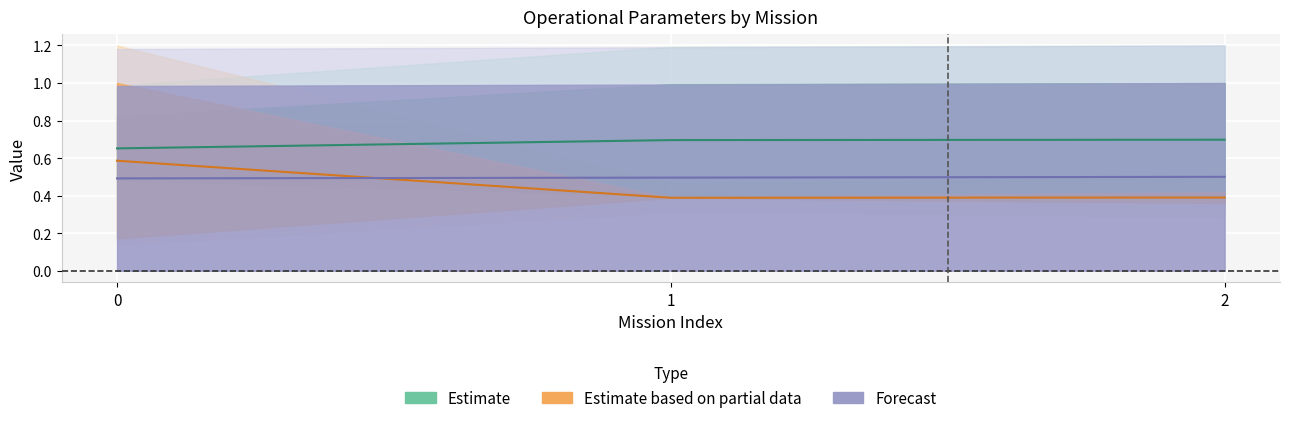

Is it true that Autonomia Projetada [h] equals 0.3 at 1?

False